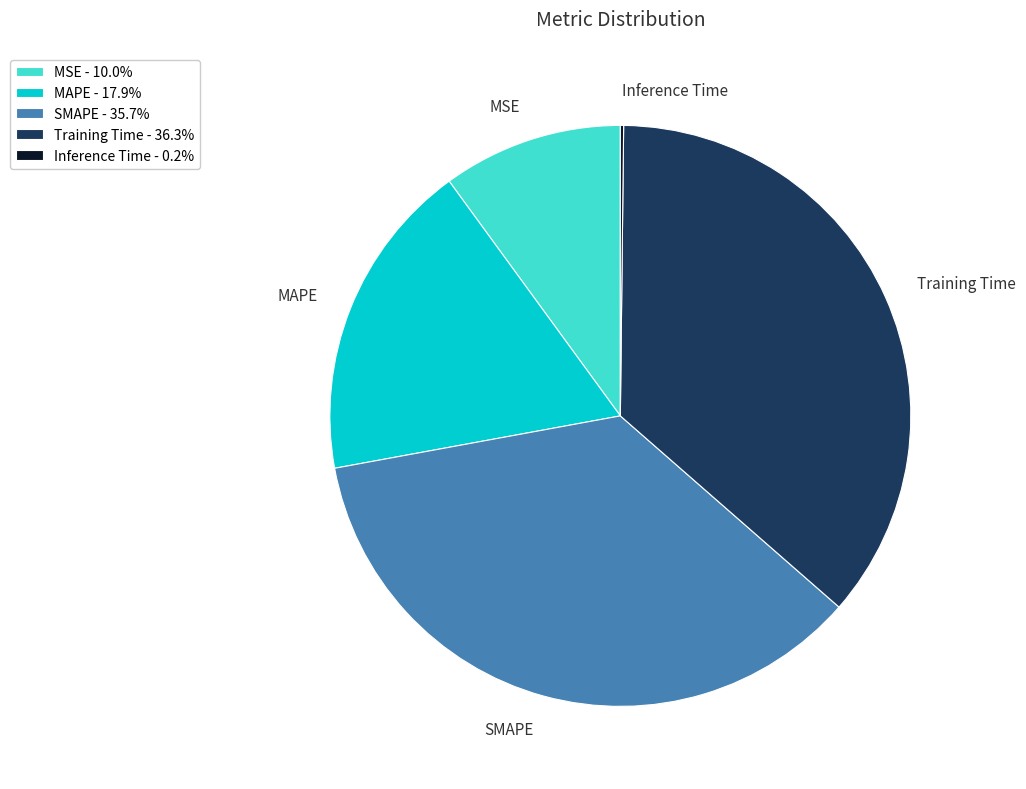

Is there any slice that represents more than half of the pie?

No